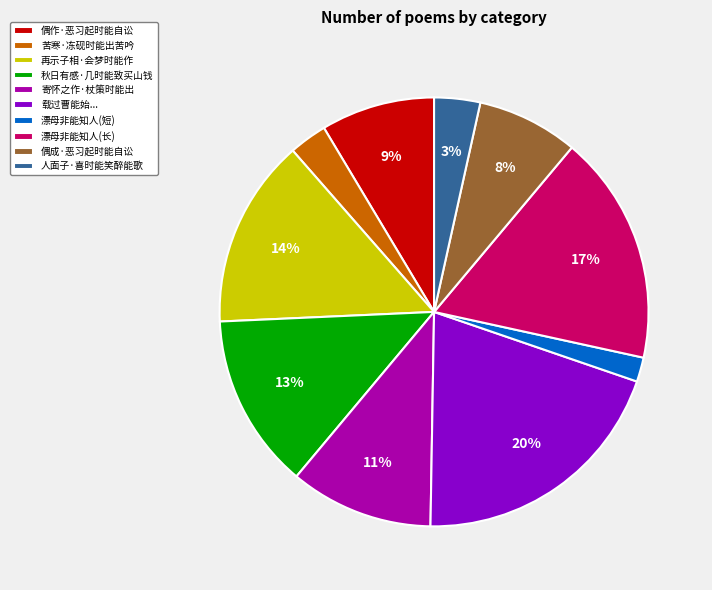

Combined, do 人面子·喜时能笑醉能歌 and 偶作·恶习起时能自讼 account for over 50%?

No